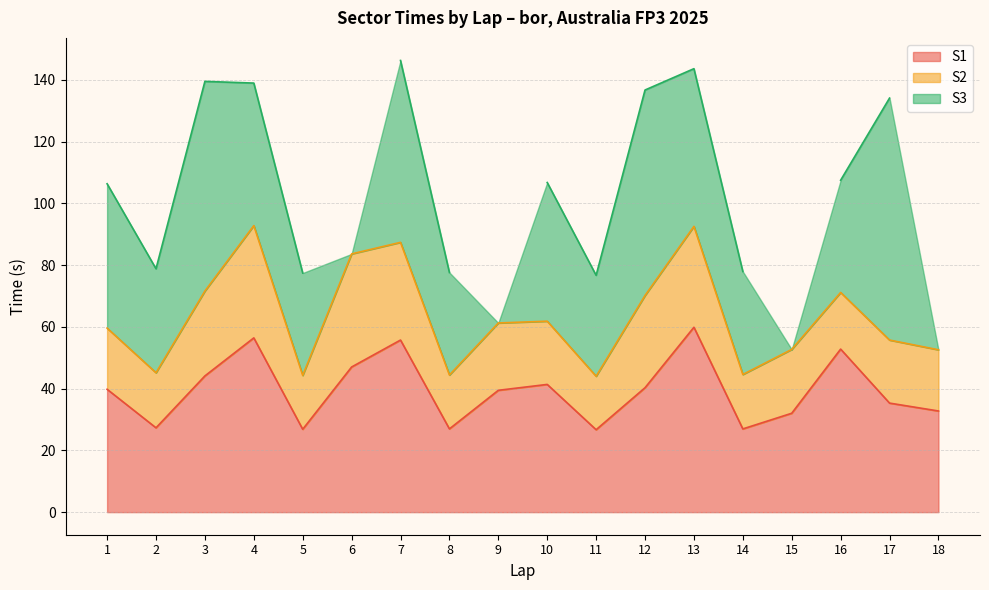

Where is the first local minimum for S2?

2